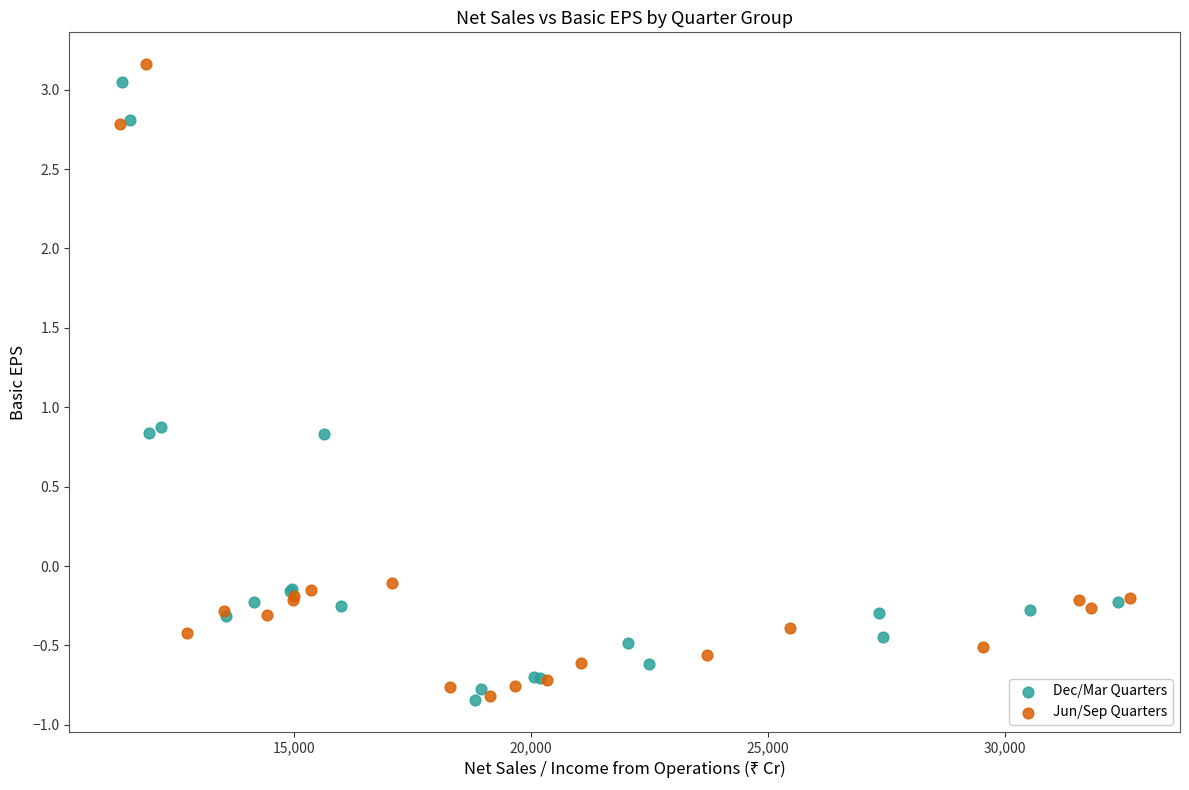

Which series has the largest Y range (max minus min)?

Jun/Sep Quarters